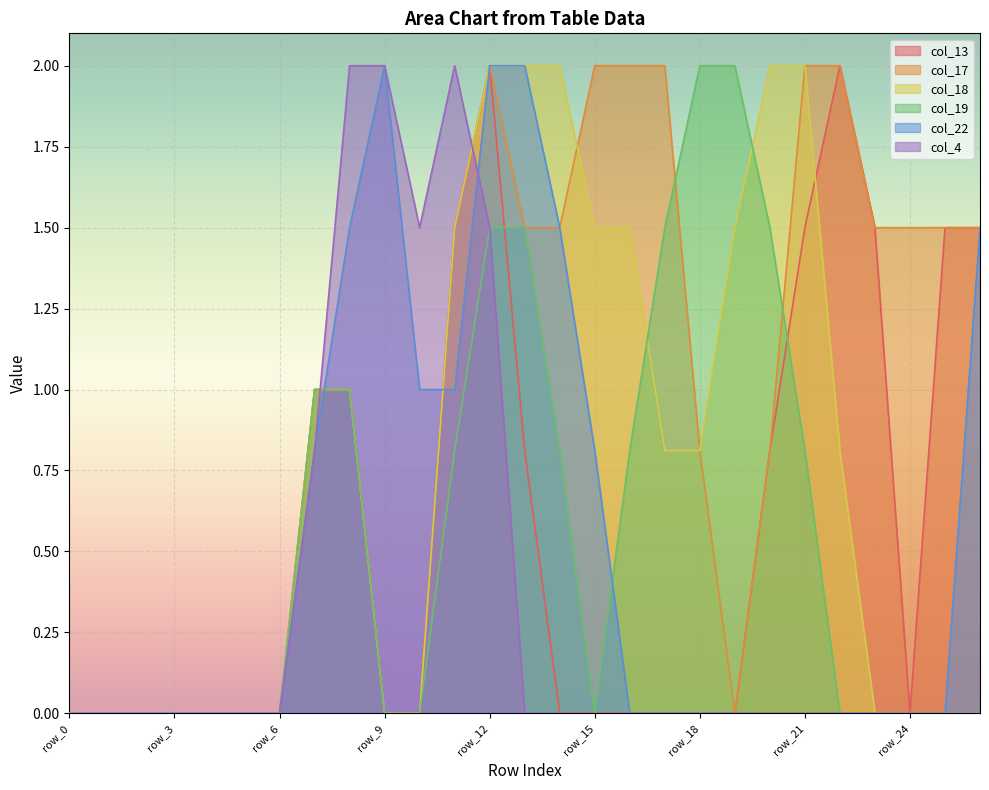

Reading left to right, transcribe all the data shown in this chart.

col_13: row_0=0.0	row_1=0.0	row_2=0.0	row_3=0.0	row_4=0.0	row_5=0.0	row_6=0.0	row_7=1.0	row_8=1.0	row_9=0.0	row_10=0.0	row_11=1.5	row_12=2.0	row_13=0.8	row_14=0.0	row_15=0.0	row_16=0.0	row_17=0.0	row_18=0.0	row_19=0.0	row_20=0.8	row_21=1.5	row_22=2.0	row_23=1.5	row_24=0.0	row_25=1.5	row_26=1.5
col_17: row_0=0.0	row_1=0.0	row_2=0.0	row_3=0.0	row_4=0.0	row_5=0.0	row_6=0.0	row_7=1.0	row_8=1.0	row_9=0.0	row_10=0.0	row_11=1.5	row_12=2.0	row_13=1.5	row_14=1.5	row_15=2.0	row_16=2.0	row_17=2.0	row_18=0.8	row_19=0.0	row_20=0.8	row_21=2.0	row_22=2.0	row_23=1.5	row_24=1.5	row_25=1.5	row_26=1.5
col_18: row_0=0.0	row_1=0.0	row_2=0.0	row_3=0.0	row_4=0.0	row_5=0.0	row_6=0.0	row_7=1.0	row_8=1.0	row_9=0.0	row_10=0.0	row_11=1.5	row_12=2.0	row_13=2.0	row_14=2.0	row_15=1.5	row_16=1.5	row_17=0.8	row_18=0.8	row_19=1.5	row_20=2.0	row_21=2.0	row_22=0.8	row_23=0.0	row_24=0.0	row_25=0.0	row_26=0.0
col_19: row_0=0.0	row_1=0.0	row_2=0.0	row_3=0.0	row_4=0.0	row_5=0.0	row_6=0.0	row_7=1.0	row_8=1.0	row_9=0.0	row_10=0.0	row_11=0.8	row_12=1.5	row_13=1.5	row_14=0.8	row_15=0.0	row_16=0.8	row_17=1.5	row_18=2.0	row_19=2.0	row_20=1.5	row_21=0.8	row_22=0.0	row_23=0.0	row_24=0.0	row_25=0.0	row_26=0.0
col_22: row_0=0.0	row_1=0.0	row_2=0.0	row_3=0.0	row_4=0.0	row_5=0.0	row_6=0.0	row_7=0.8	row_8=1.5	row_9=2.0	row_10=1.0	row_11=1.0	row_12=2.0	row_13=2.0	row_14=1.5	row_15=0.8	row_16=0.0	row_17=0.0	row_18=0.0	row_19=0.0	row_20=0.0	row_21=0.0	row_22=0.0	row_23=0.0	row_24=0.0	row_25=0.0	row_26=1.5
col_4: row_0=0.0	row_1=0.0	row_2=0.0	row_3=0.0	row_4=0.0	row_5=0.0	row_6=0.0	row_7=0.8	row_8=2.0	row_9=2.0	row_10=1.5	row_11=2.0	row_12=1.5	row_13=0.0	row_14=0.0	row_15=0.0	row_16=0.0	row_17=0.0	row_18=0.0	row_19=0.0	row_20=0.0	row_21=0.0	row_22=0.0	row_23=0.0	row_24=0.0	row_25=0.0	row_26=0.0